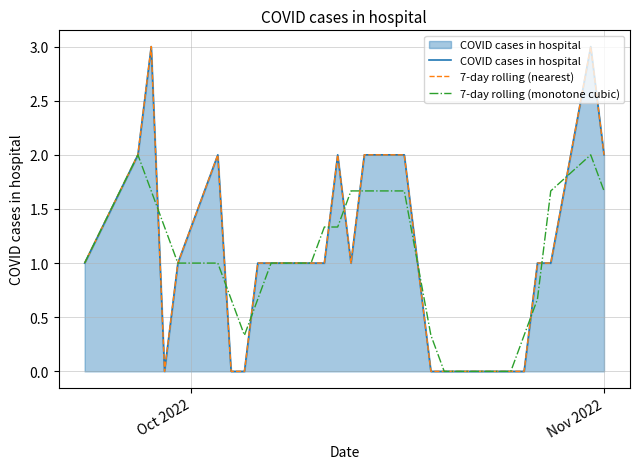

How many values in the COVID cases in hospital series are below 1?

8